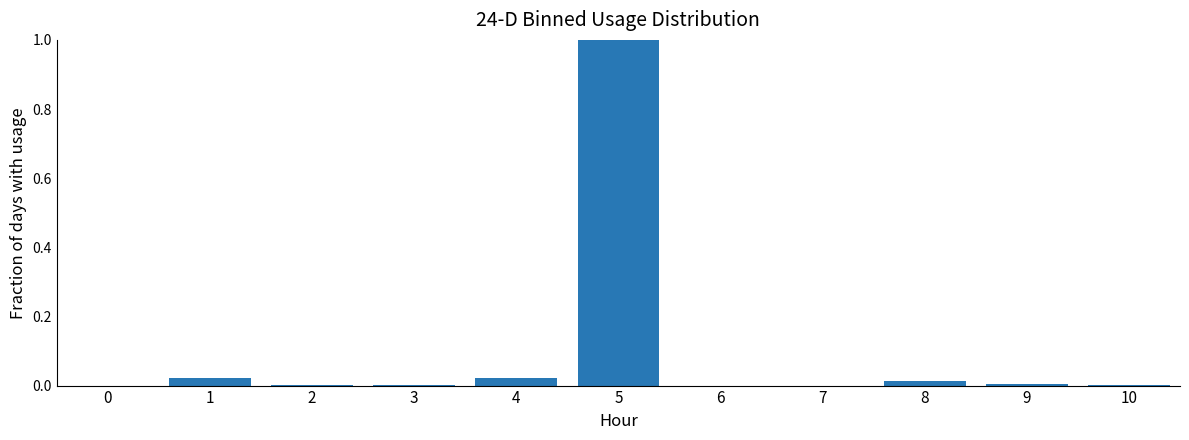

Which label corresponds to the largest value in the chart?

5